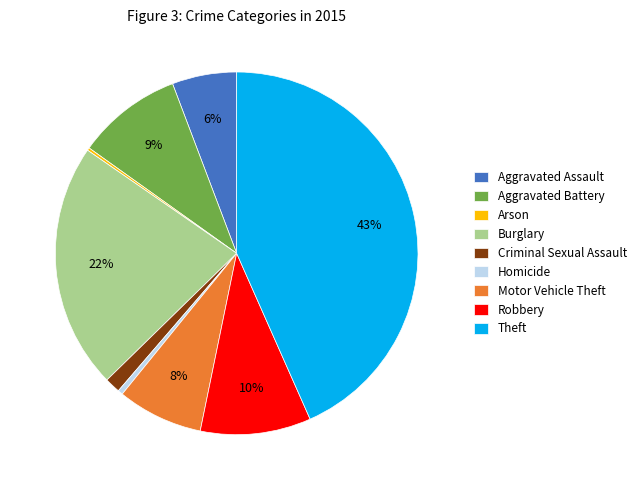

Which slice is the largest?

Theft